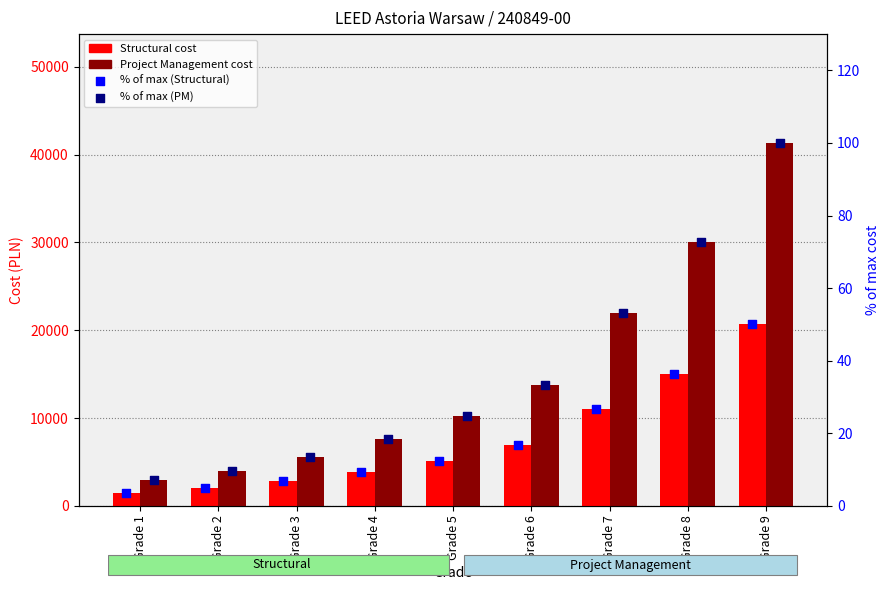

Which series has the largest total across all categories?

Project Management cost (PLN)